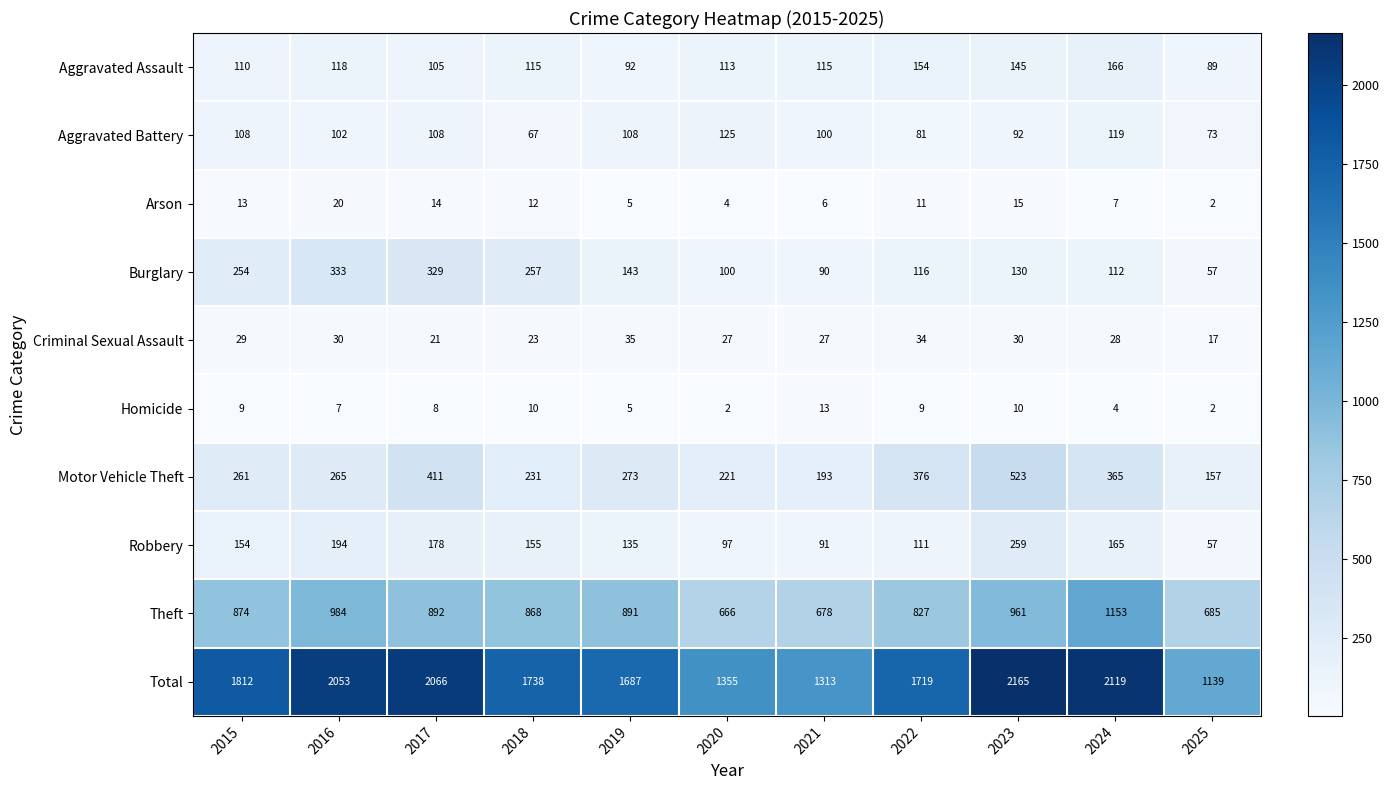

Rank the series by their maximum value, from lowest to highest.

Homicide, Arson, Criminal Sexual Assault, Aggravated Battery, Aggravated Assault, Robbery, Burglary, Motor Vehicle Theft, Theft, Total